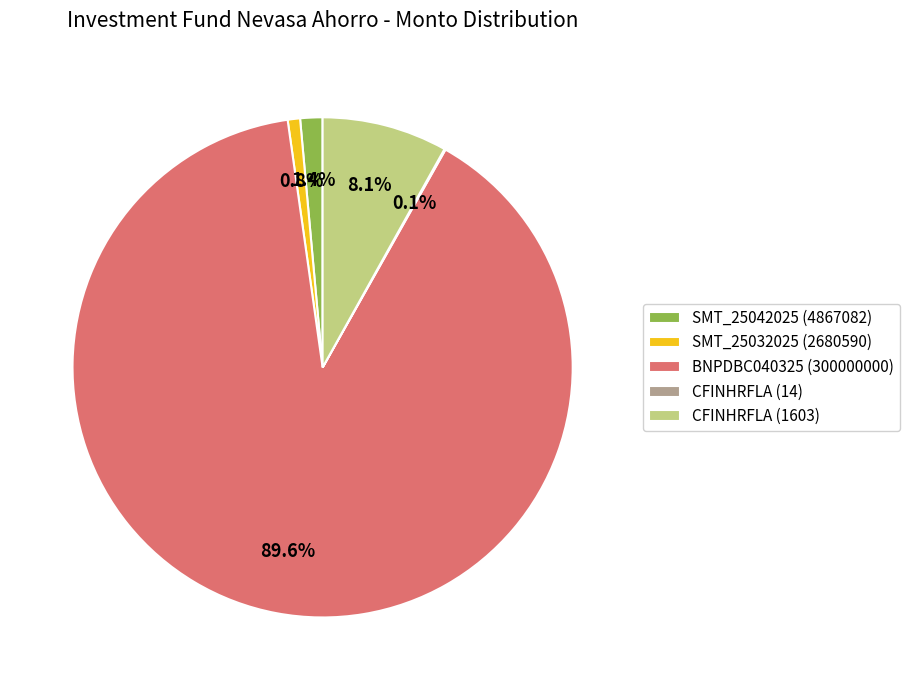

What percentage is the SMT_25032025 (2680590) slice, to the nearest percent?

1%